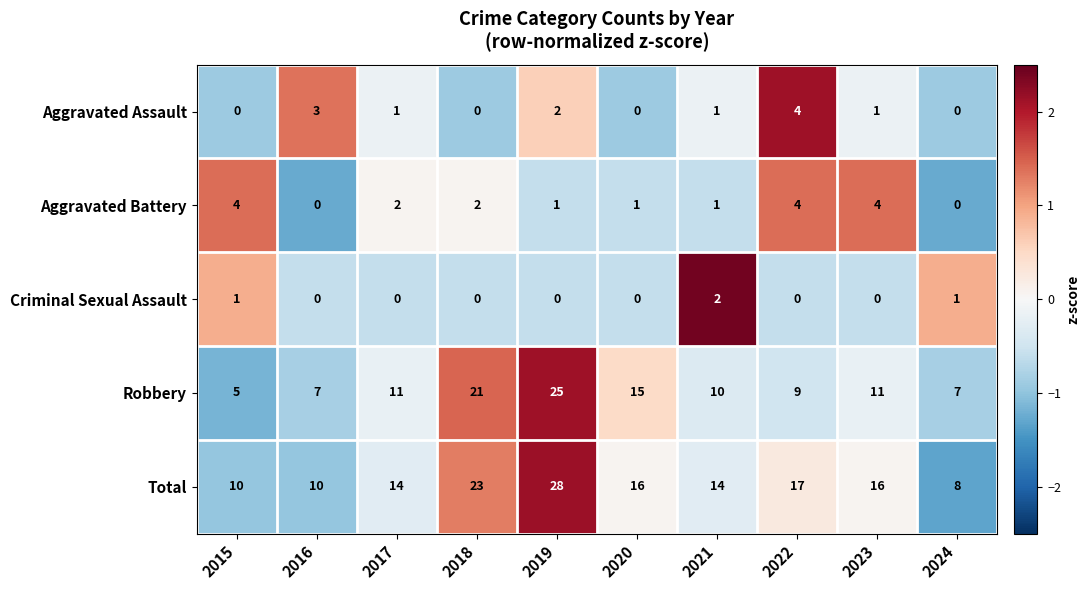

Count the Aggravated Assault values in the range 0 to 2.

8